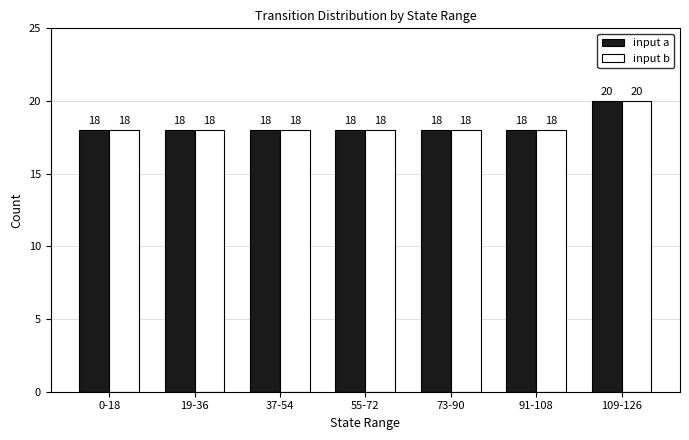

How many categories are shown in the chart?

7